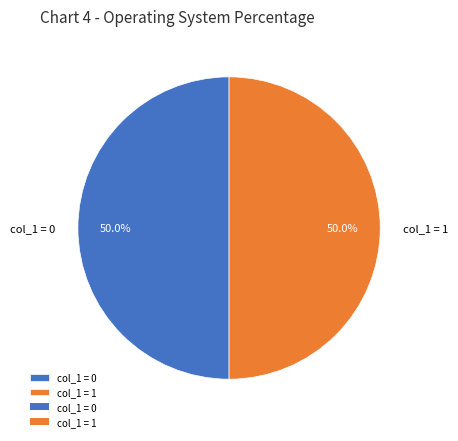

Combined, what portion of the pie is col_1 = 1 and col_1 = 0?

100.0%